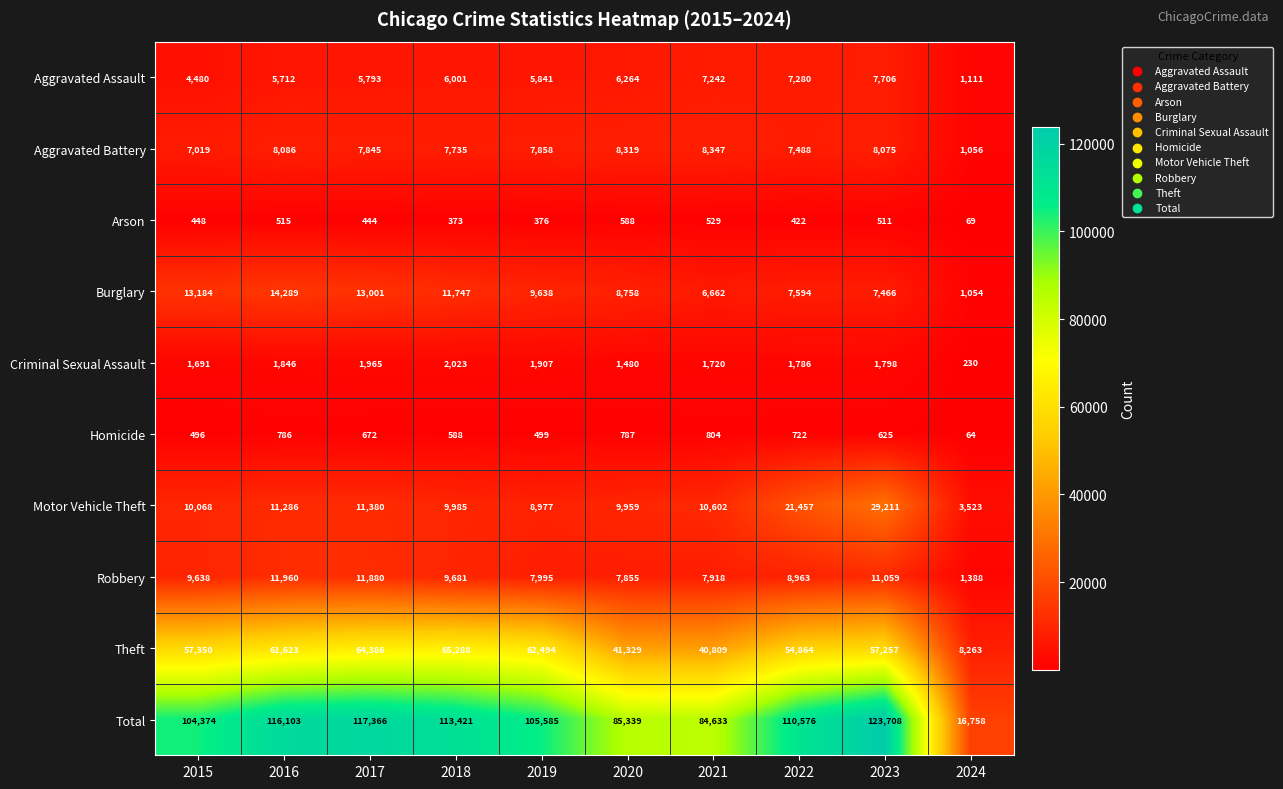

At which category is the sum across all series the highest?

2023